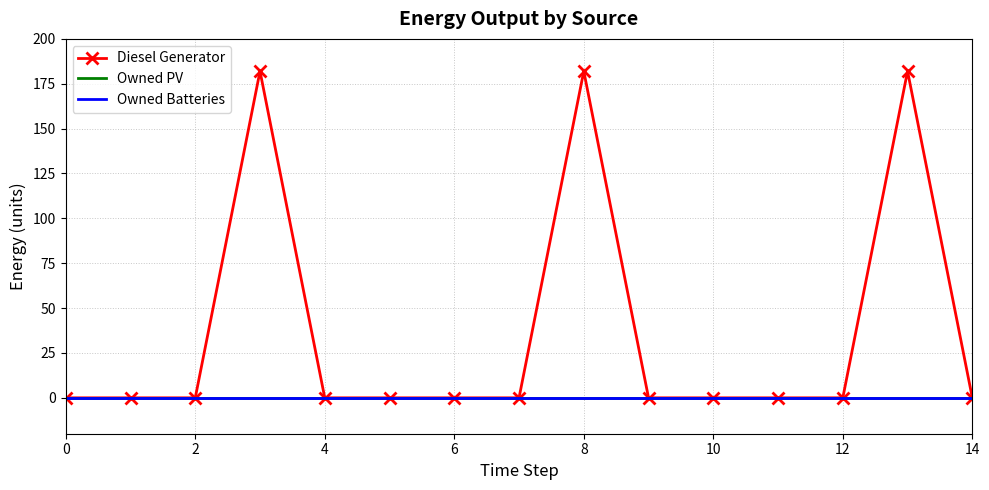

True or false: Diesel Generator and Owned Batteries cross at least once.

False